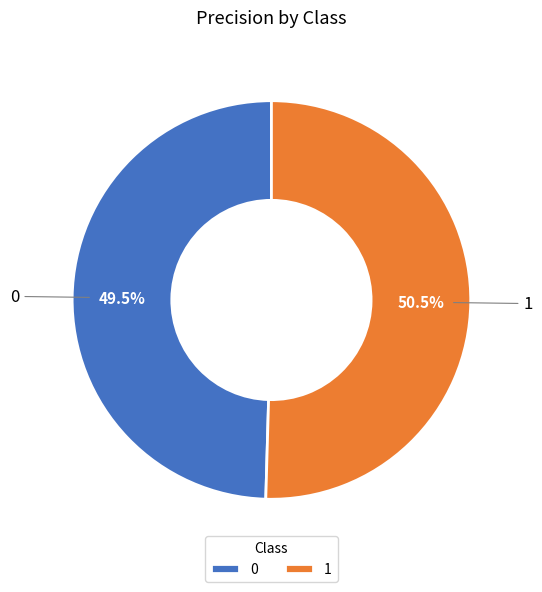

Does 0 represent more than half of the total?

No